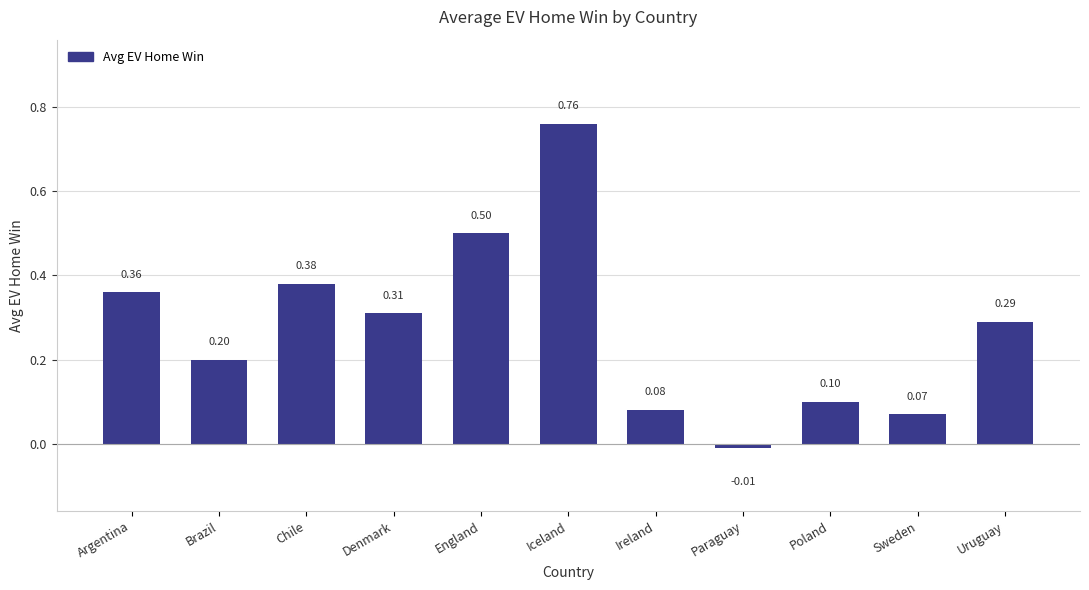

What is the sum of all values?

3.0